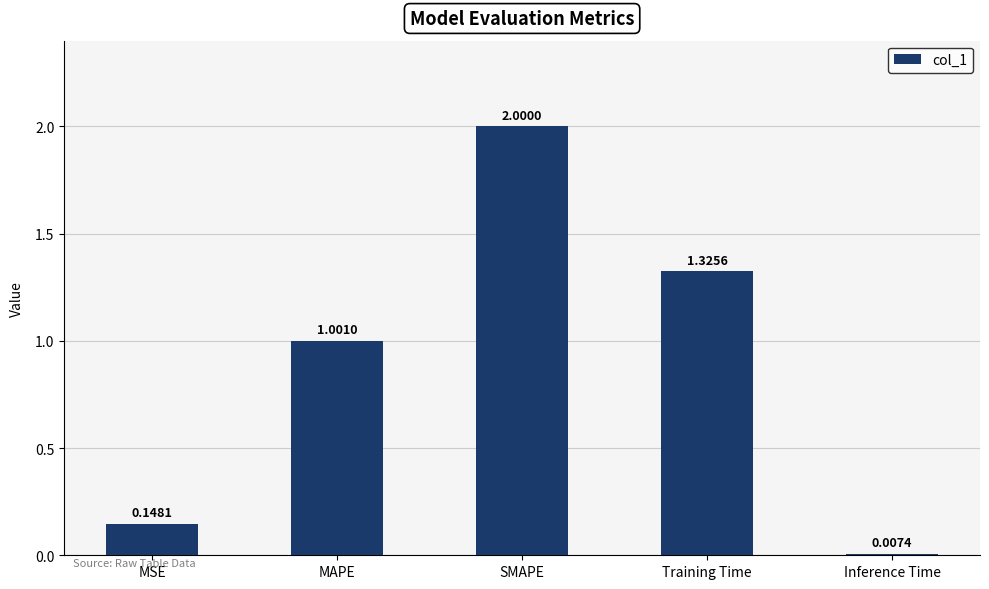

Rank the categories by value from highest to lowest.

SMAPE, Training Time, MAPE, MSE, Inference Time